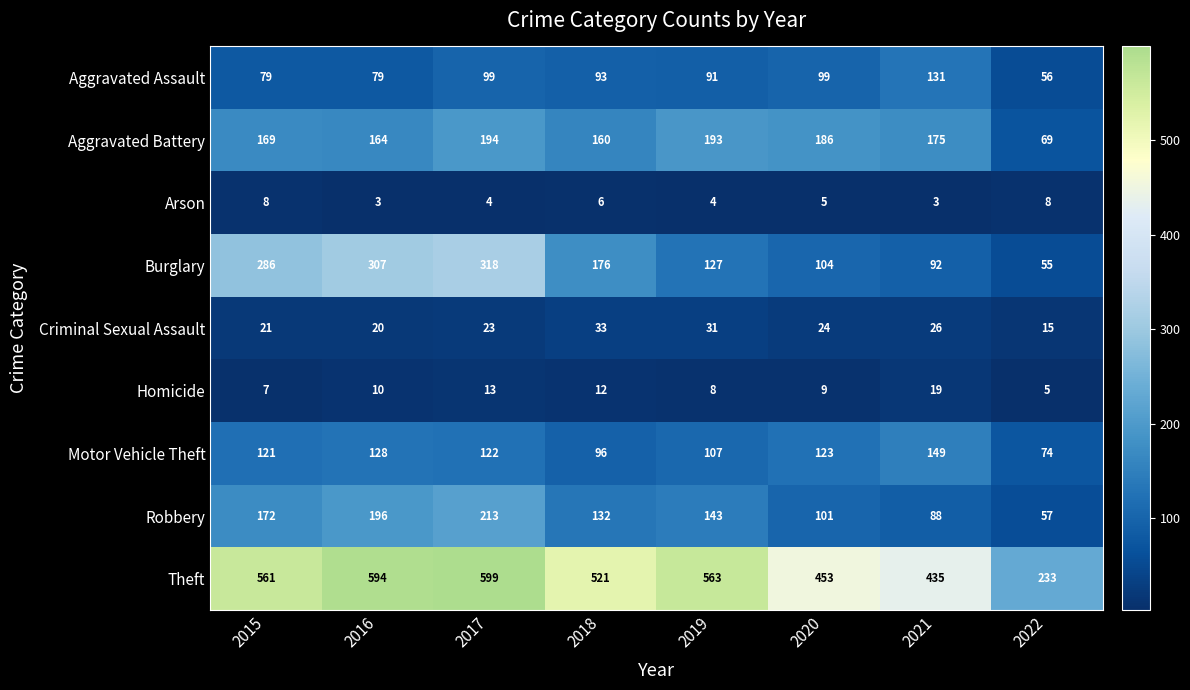

What is the lowest value of the Motor Vehicle Theft series?

74